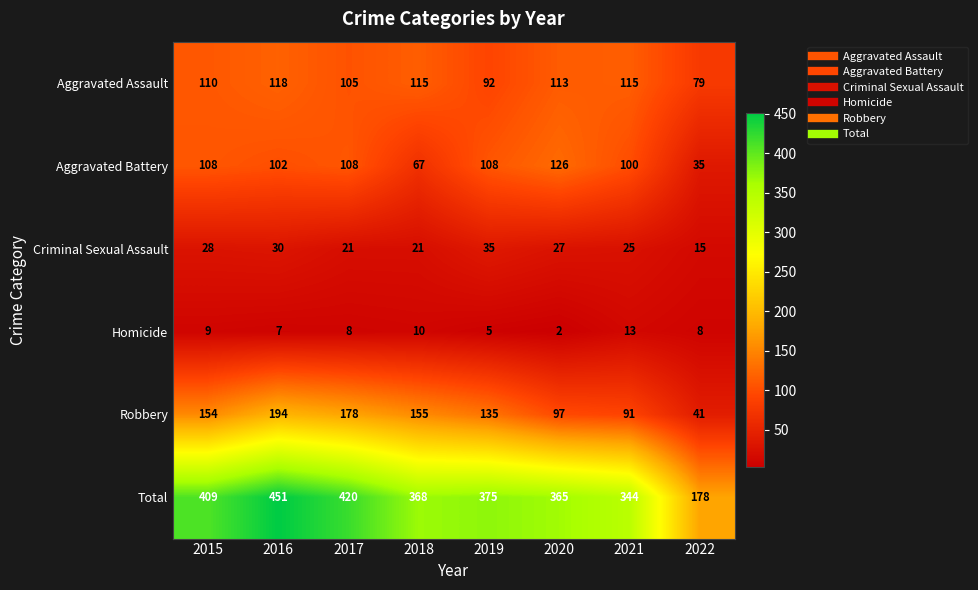

Which series has the largest total across all categories?

Total